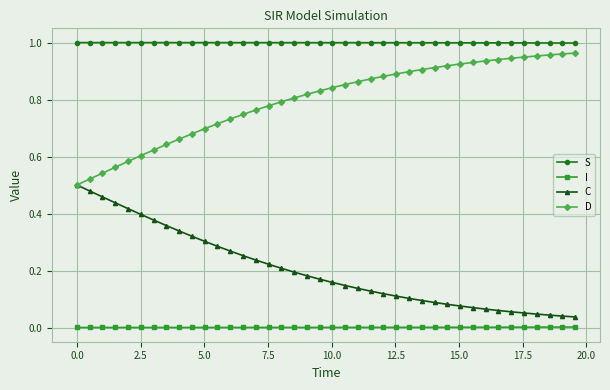

Rank the series by their average value, from highest to lowest.

S, D, C, I